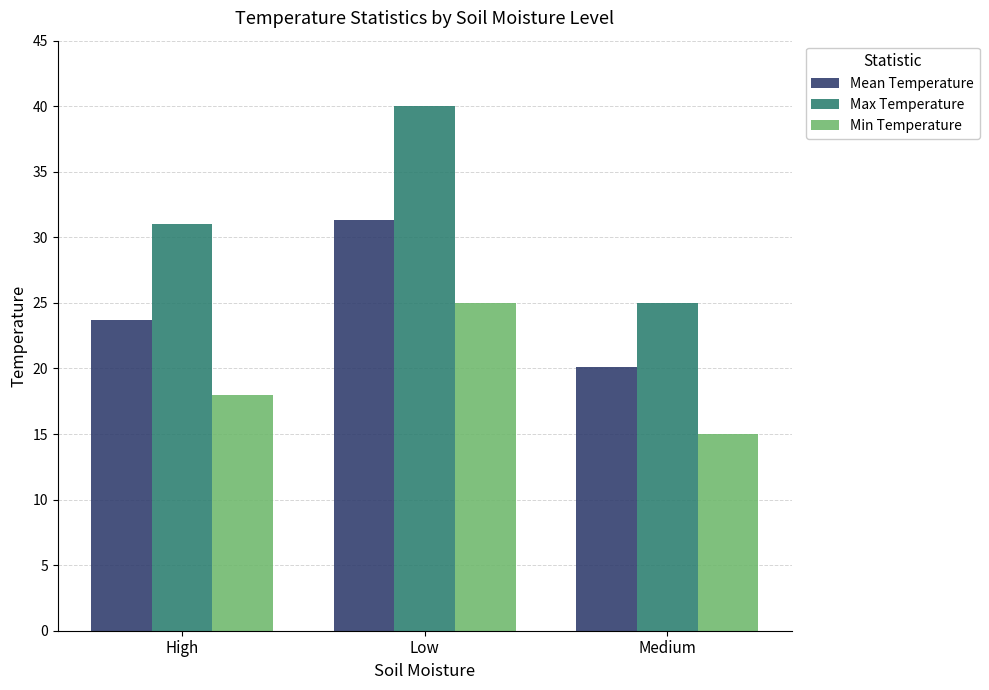

Reading right to left, what are all the values shown in this chart?

Mean Temperature: 20.1	31.3	23.7
Max Temperature: 25.0	40.0	31.0
Min Temperature: 15.0	25.0	18.0